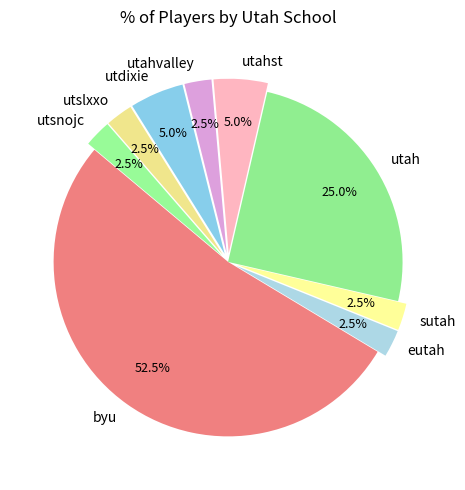

How many slices are in this pie chart?

9